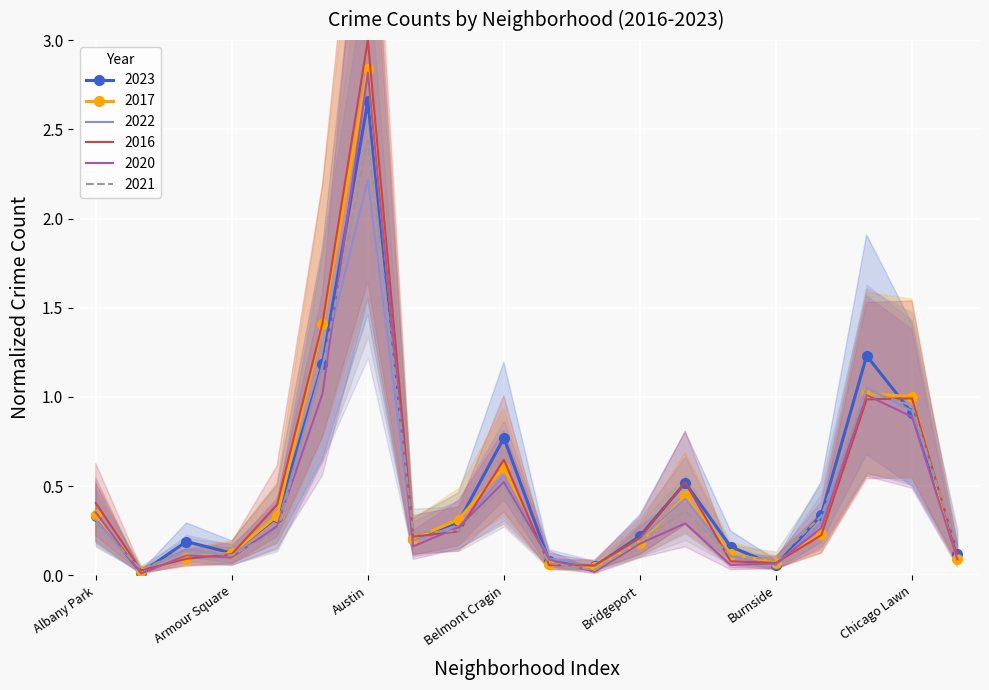

Reading left to right, what are all the values shown in this chart?

2023: Albany Park=0.3	Andersonville=0.0	Archer Heights=0.2	Armour Square=0.1	Ashburn=0.3	Auburn Gresham=1.2	Austin=2.7	Avalon Park=0.2	Avondale=0.3	Belmont Cragin=0.8	Beverly=0.1	Boystown=0.1	Bridgeport=0.2	Brighton Park=0.5	Bucktown=0.2	Burnside=0.1	Calumet Heights=0.3	Chatham=1.2	Chicago Lawn=0.9	Chinatown=0.1
2017: Albany Park=0.3	Andersonville=0.0	Archer Heights=0.1	Armour Square=0.1	Ashburn=0.3	Auburn Gresham=1.4	Austin=2.8	Avalon Park=0.2	Avondale=0.3	Belmont Cragin=0.6	Beverly=0.1	Boystown=0.0	Bridgeport=0.2	Brighton Park=0.4	Bucktown=0.1	Burnside=0.1	Calumet Heights=0.2	Chatham=1.0	Chicago Lawn=1.0	Chinatown=0.1
2022: Albany Park=0.3	Andersonville=0.0	Archer Heights=0.1	Armour Square=0.1	Ashburn=0.3	Auburn Gresham=1.2	Austin=2.2	Avalon Park=0.2	Avondale=0.3	Belmont Cragin=0.6	Beverly=0.1	Boystown=0.1	Bridgeport=0.2	Brighton Park=0.4	Bucktown=0.1	Burnside=0.1	Calumet Heights=0.3	Chatham=1.1	Chicago Lawn=0.9	Chinatown=0.2
2016: Albany Park=0.4	Andersonville=0.0	Archer Heights=0.1	Armour Square=0.1	Ashburn=0.4	Auburn Gresham=1.4	Austin=3.0	Avalon Park=0.2	Avondale=0.2	Belmont Cragin=0.6	Beverly=0.1	Boystown=0.1	Bridgeport=0.2	Brighton Park=0.5	Bucktown=0.1	Burnside=0.1	Calumet Heights=0.2	Chatham=1.0	Chicago Lawn=1.0	Chinatown=0.1
2020: Albany Park=0.4	Andersonville=0.0	Archer Heights=0.1	Armour Square=0.1	Ashburn=0.3	Auburn Gresham=1.0	Austin=2.8	Avalon Park=0.2	Avondale=0.3	Belmont Cragin=0.5	Beverly=0.1	Boystown=0.0	Bridgeport=0.2	Brighton Park=0.3	Bucktown=0.1	Burnside=0.1	Calumet Heights=0.3	Chatham=1.0	Chicago Lawn=0.9	Chinatown=0.1
2021: Albany Park=0.3	Andersonville=0.0	Archer Heights=0.1	Armour Square=0.1	Ashburn=0.2	Auburn Gresham=1.2	Austin=2.4	Avalon Park=0.2	Avondale=0.3	Belmont Cragin=0.5	Beverly=0.1	Boystown=0.0	Bridgeport=0.2	Brighton Park=0.4	Bucktown=0.1	Burnside=0.1	Calumet Heights=0.3	Chatham=1.0	Chicago Lawn=1.0	Chinatown=0.1